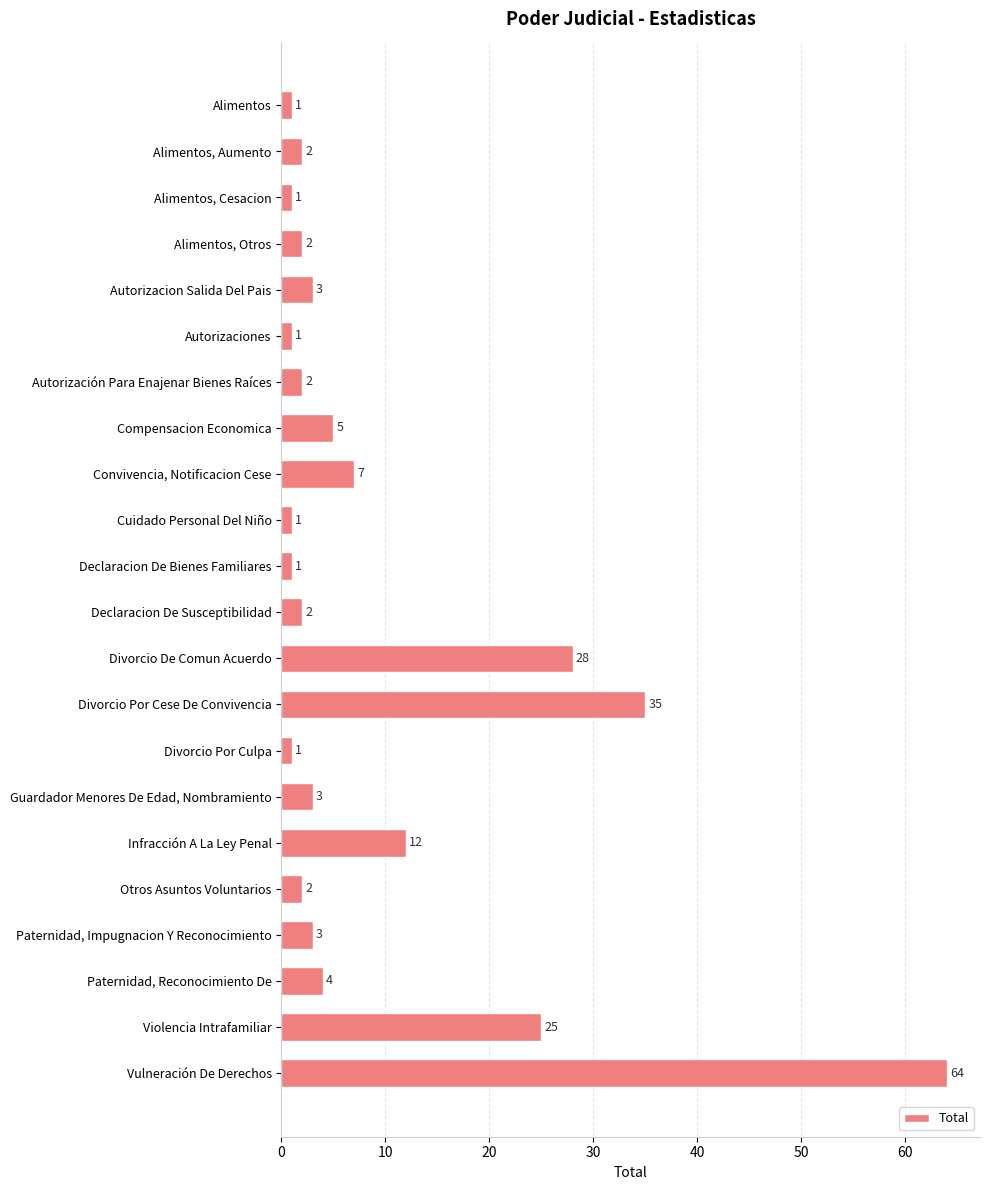

Is it true that the value at Divorcio De Comun Acuerdo is 17?

False